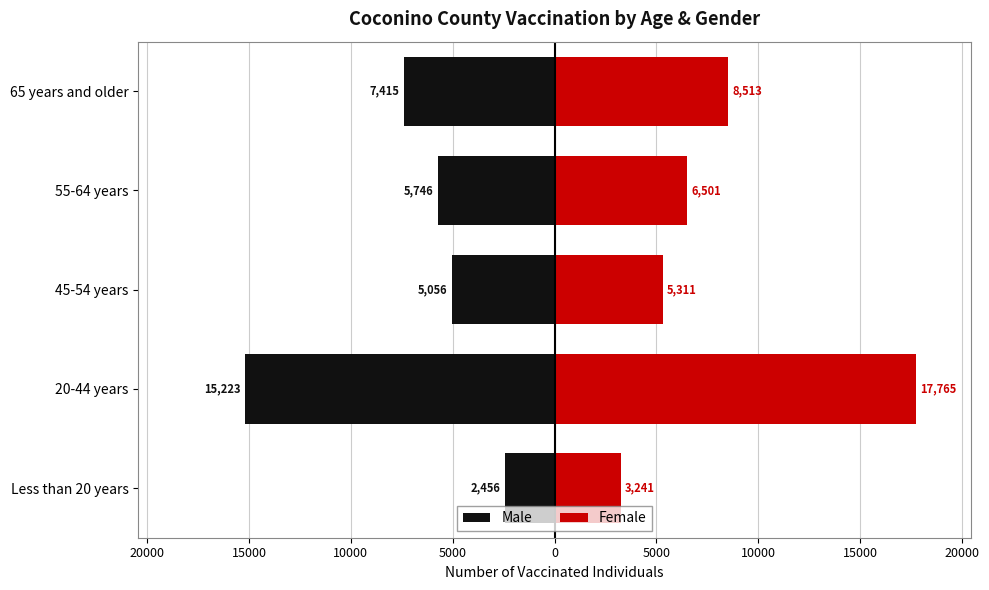

What is the sum of all Female values?

41331